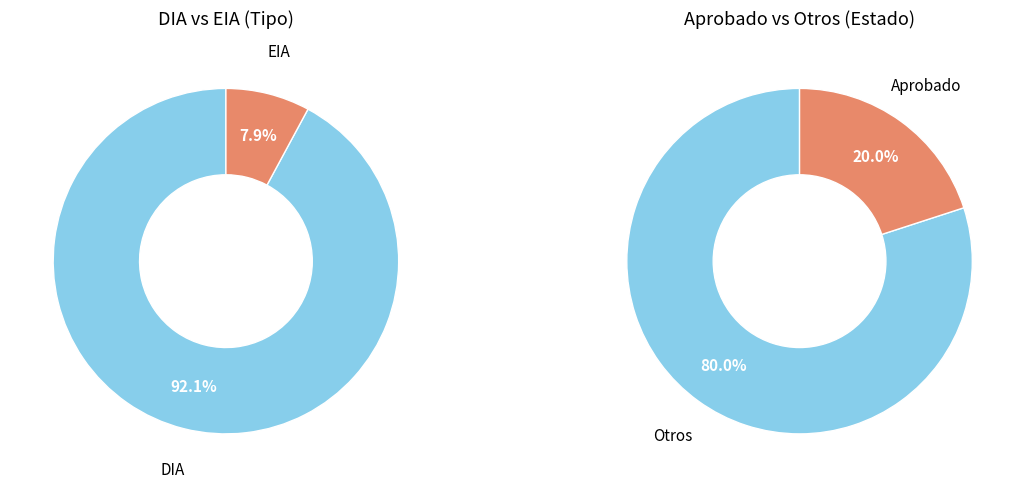

Rank the categories by value from lowest to highest.

EIA, DIA